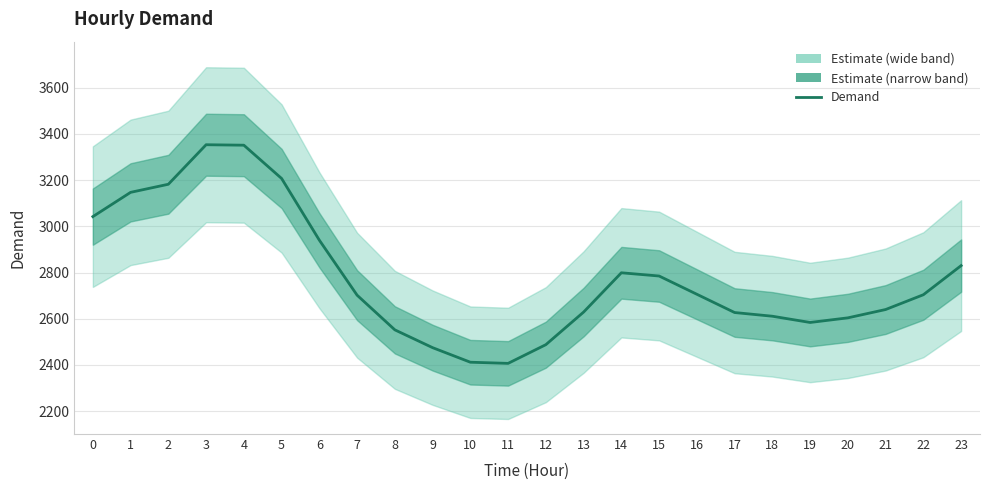

Approximately how many times larger is the value at 14 compared to 18?

1.1